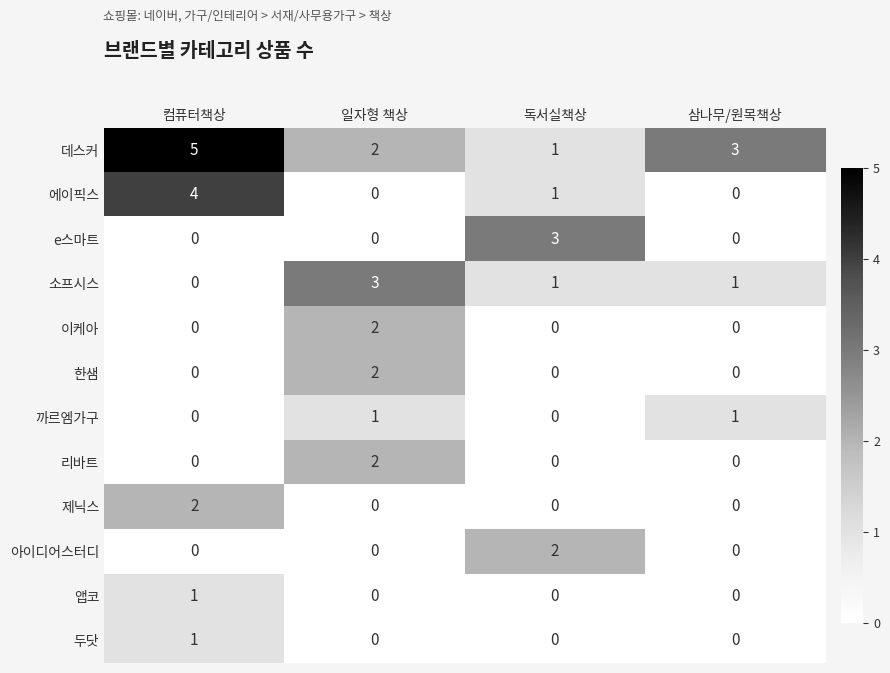

What is the difference between the highest and lowest values at 컴퓨터책상?

5